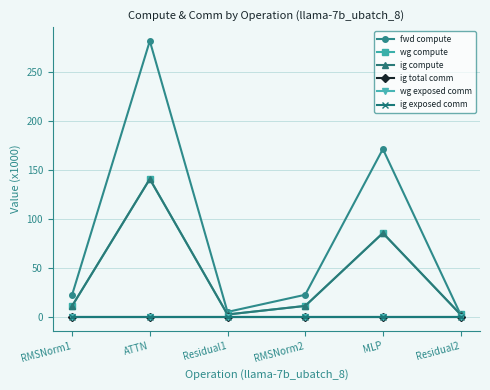

At which category does fwd compute reach its first local valley?

Residual1